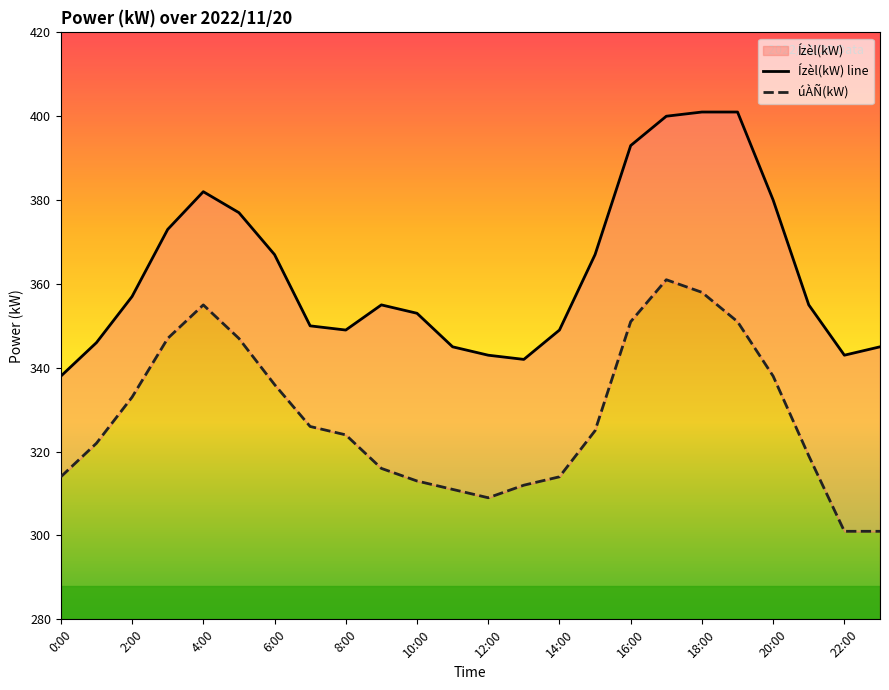

At which category does Ízèl(kW) reach its first local peak?

4:00